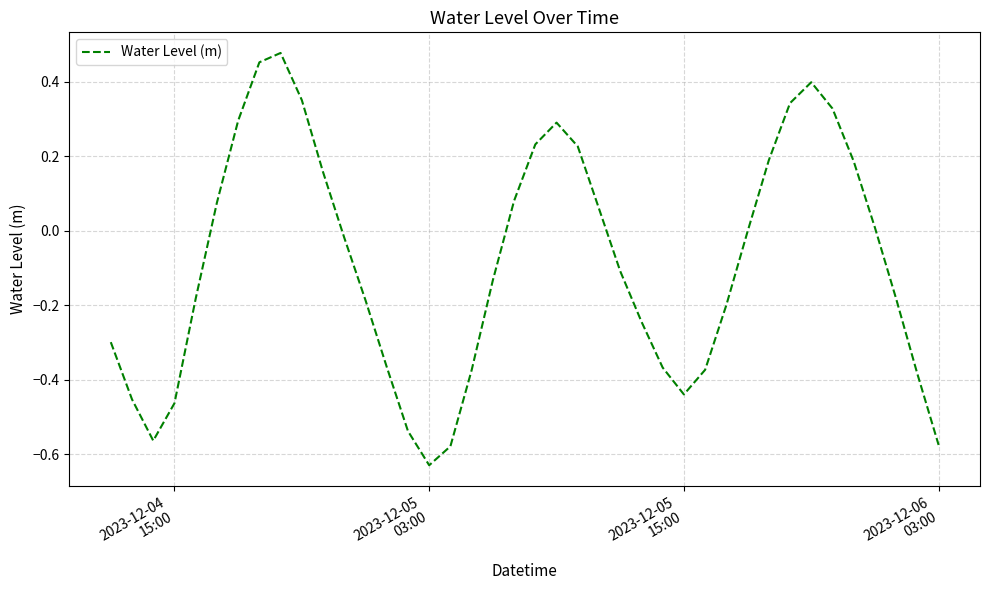

What is the difference between the maximum and minimum values?

1.1